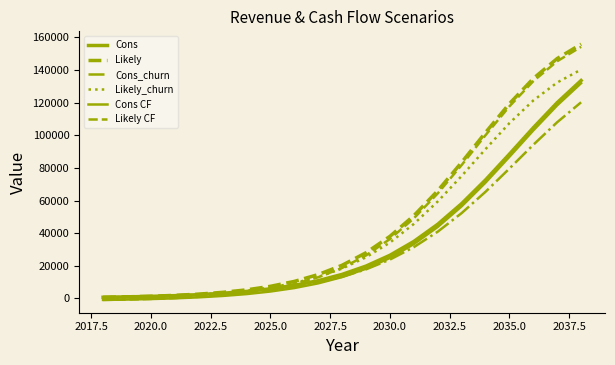

True or false: Cons_churn has more than 0 points higher than both neighbors.

False